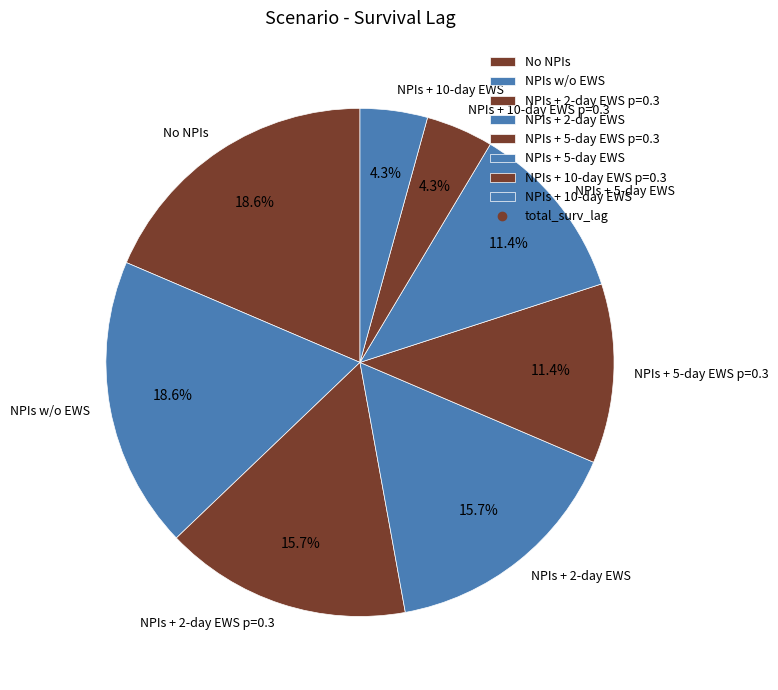

Which has a higher value, NPIs + 2-day EWS p=0.3 or NPIs w/o EWS?

NPIs w/o EWS